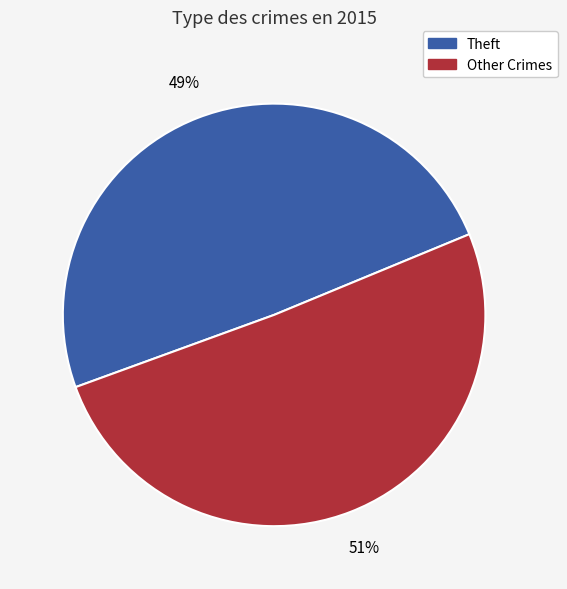

How many segments does this pie chart have?

2